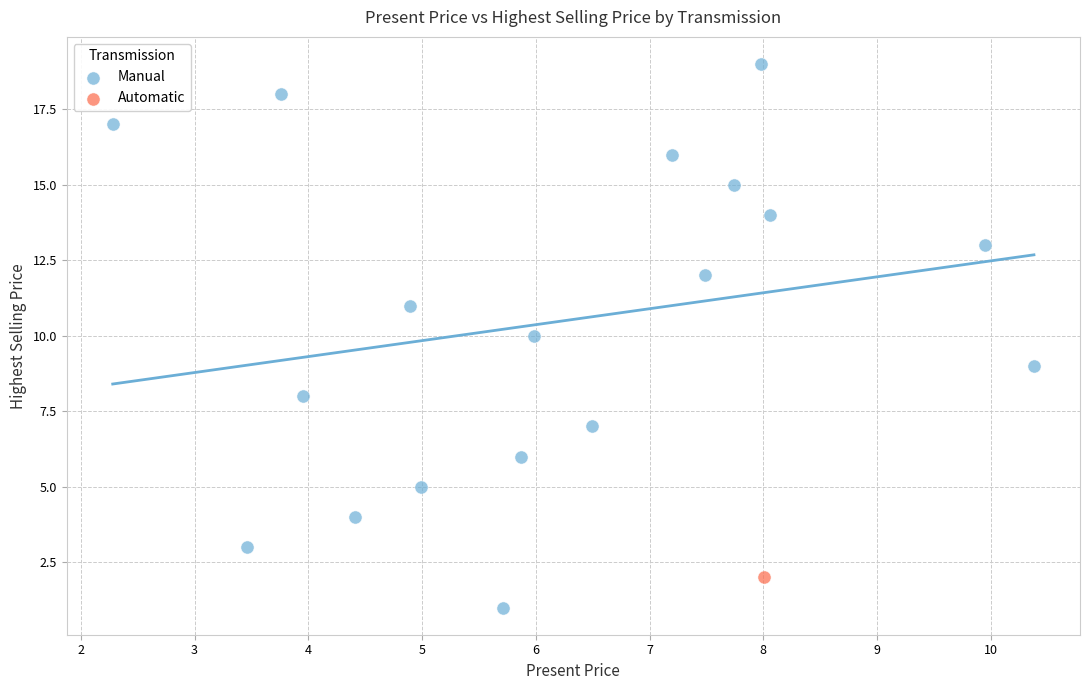

What are all the series names shown in the legend?

Manual, Automatic